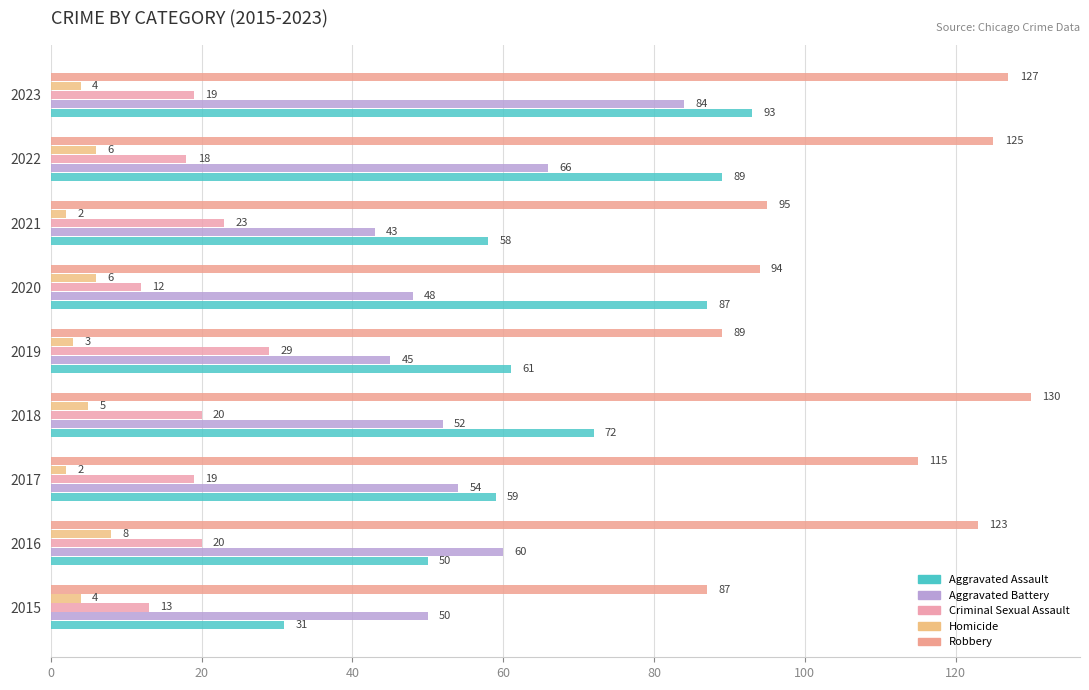

What is the average value of the Aggravated Assault series?

67